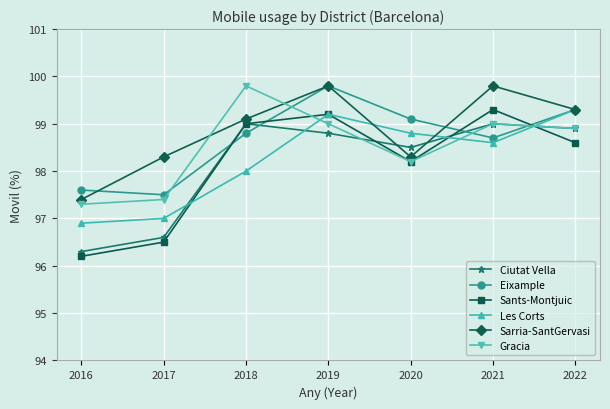

Reading left to right, what are all the values shown in this chart?

Ciutat Vella: 96.3	96.6	99.0	98.8	98.5	99.0	98.9
Eixample: 97.6	97.5	98.8	99.8	99.1	98.7	99.3
Sants-Montjuic: 96.2	96.5	99.0	99.2	98.2	99.3	98.6
Les Corts: 96.9	97.0	98.0	99.2	98.8	98.6	99.3
Sarria-SantGervasi: 97.4	98.3	99.1	99.8	98.3	99.8	99.3
Gracia: 97.3	97.4	99.8	99.0	98.2	99.0	98.9